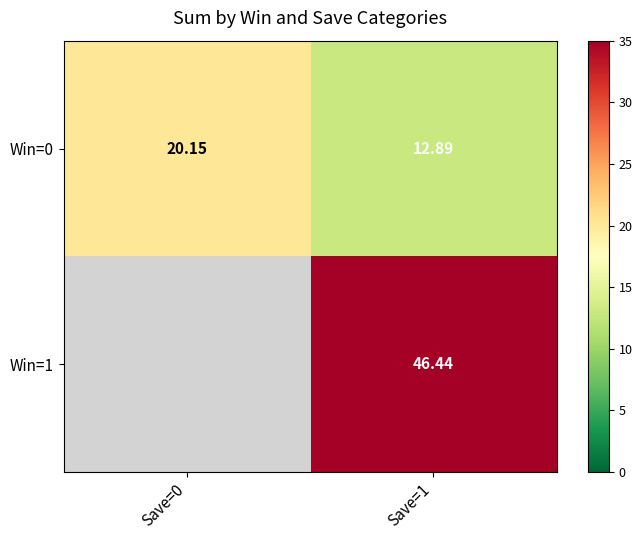

Which category has the highest value in the Win=0 series?

Save=0